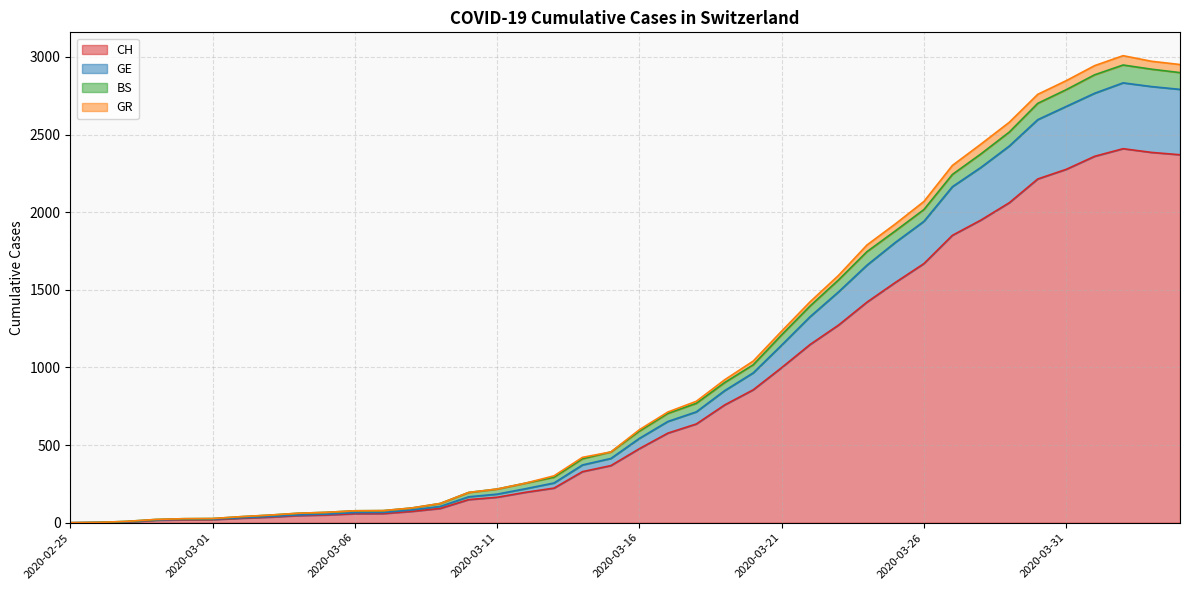

Where does the GE series first go above 543?

2020-03-17